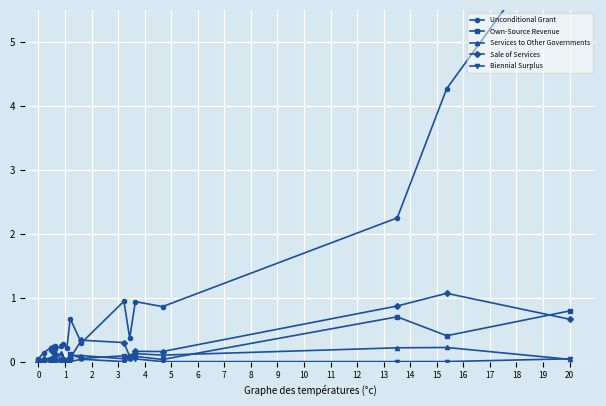

Rank the series by their maximum value, from lowest to highest.

Biennial Surplus, Services to Other Governments, Own-Source Revenue, Sale of Services, Unconditional Grant